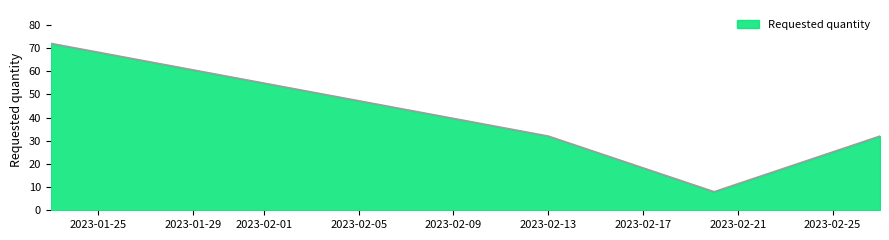

What is the average value?

36